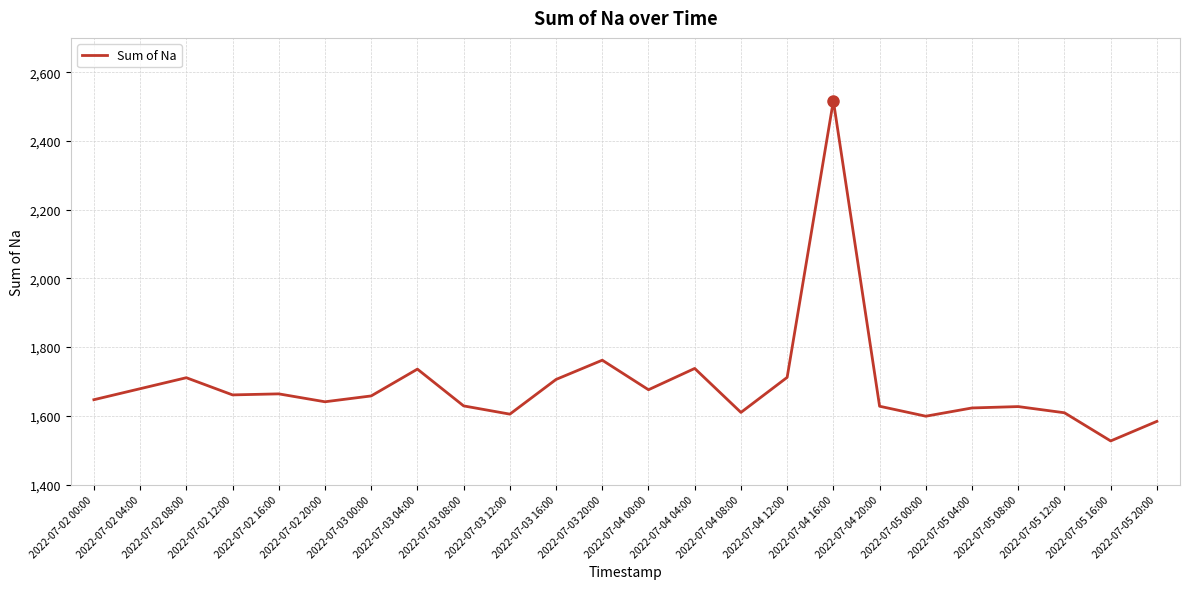

True or false: the data shows 2529 at 2022-07-05 20:00.

False